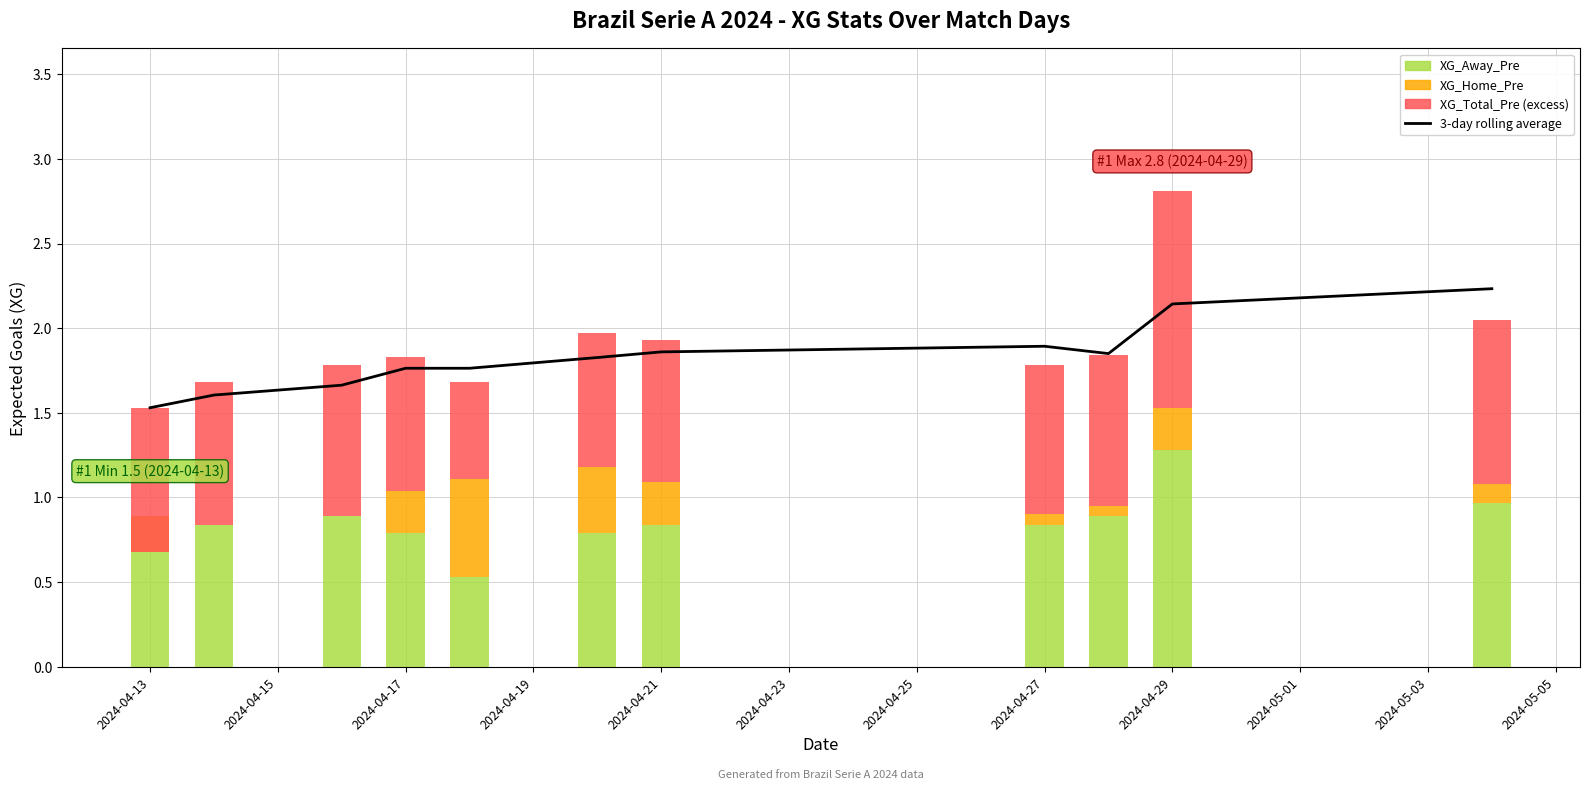

Count the number of categories in the chart.

11